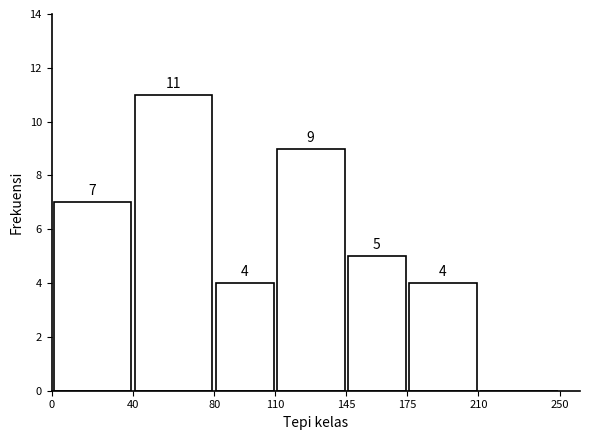

Which range on the x-axis has the tallest bar?

40 to 80